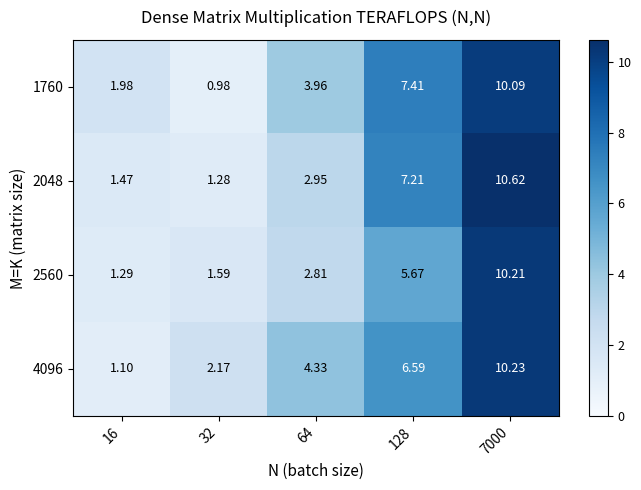

Which series has the widest spread of values?

2048